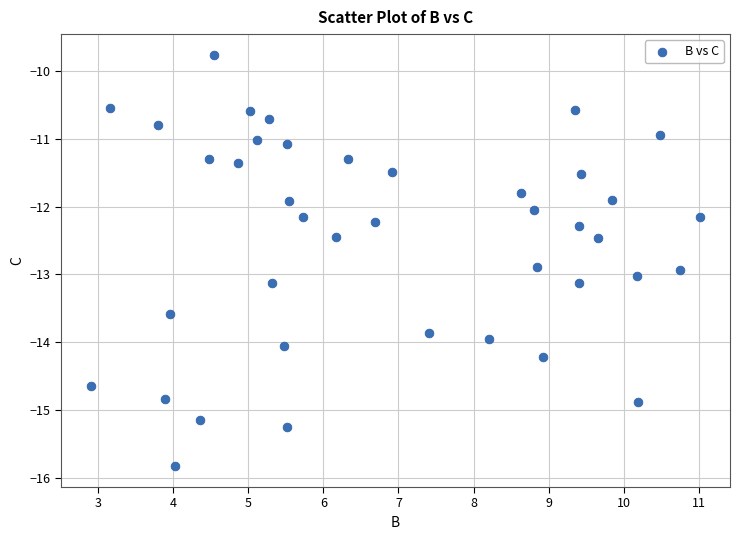

What is the range of X values (max minus min)?

8.1